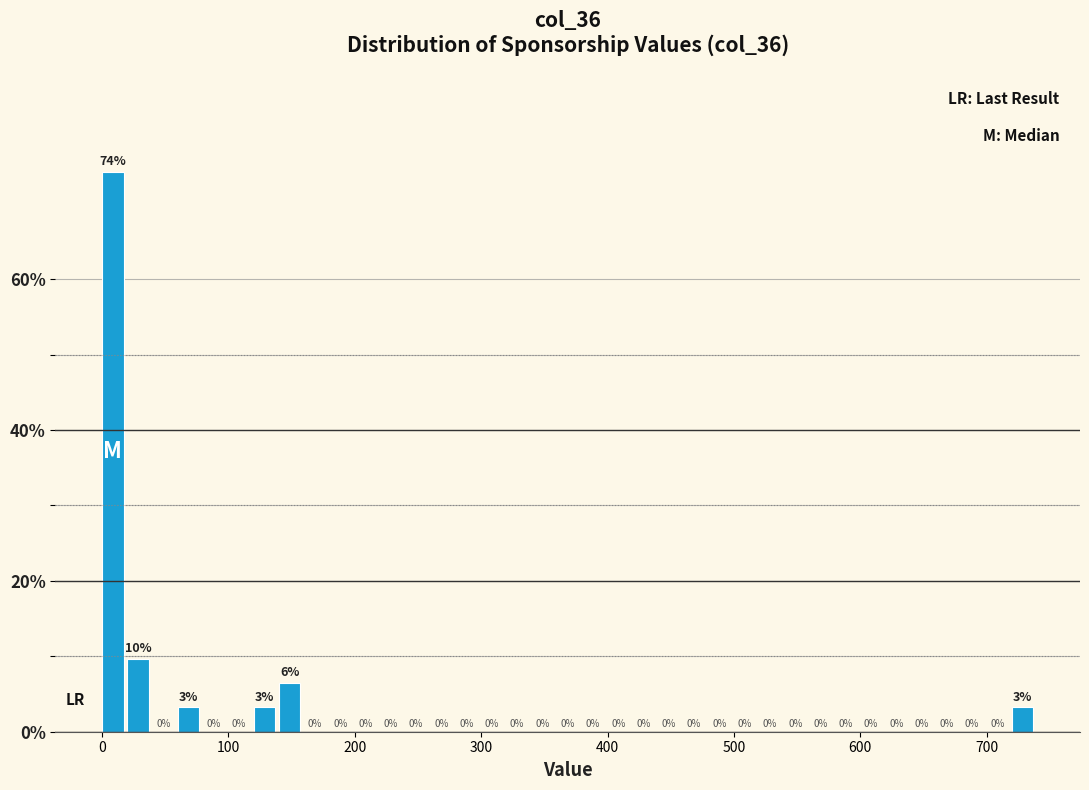

Read against the x-axis, roughly where is the centre of the tallest bar?

10